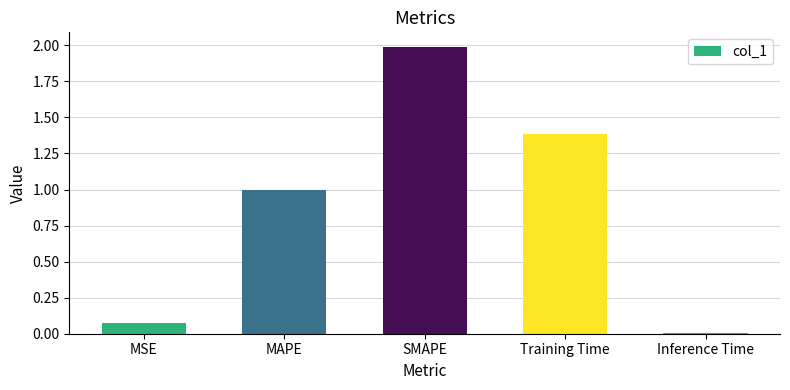

What is the label of the 3rd bar from the left?

SMAPE